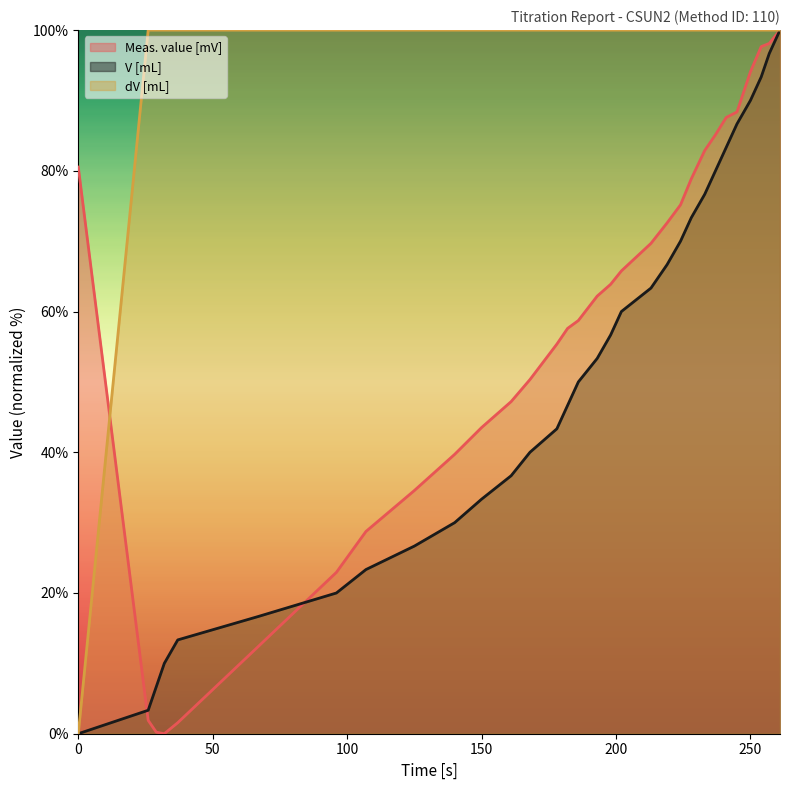

Between 161 and 241, which series saw the biggest shift?

V [mL]